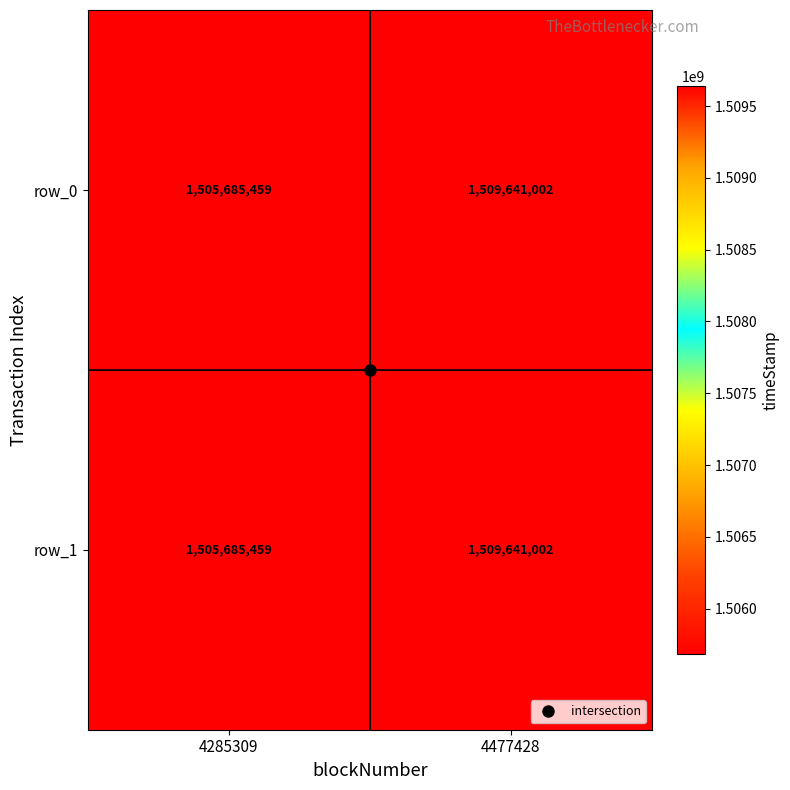

What is the minimum value shown in the chart?

1505685459